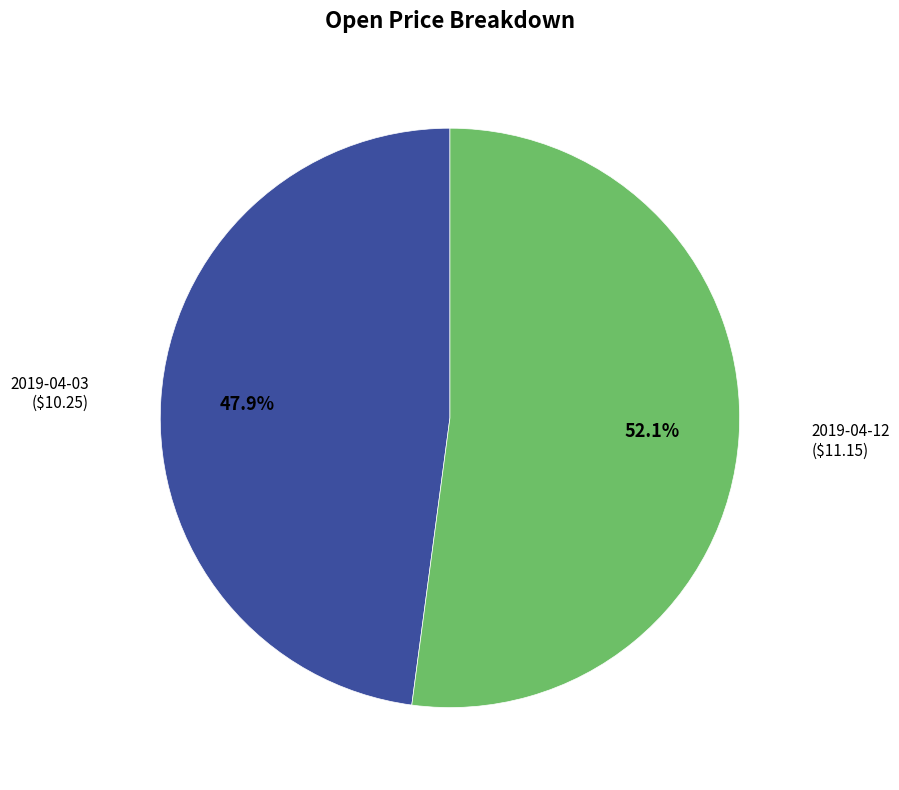

Is there any slice that represents more than half of the pie?

Yes